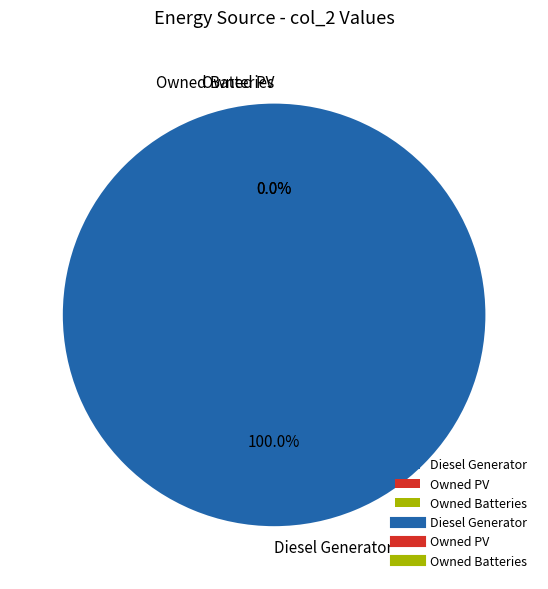

Which category has the biggest portion of the pie?

Diesel Generator